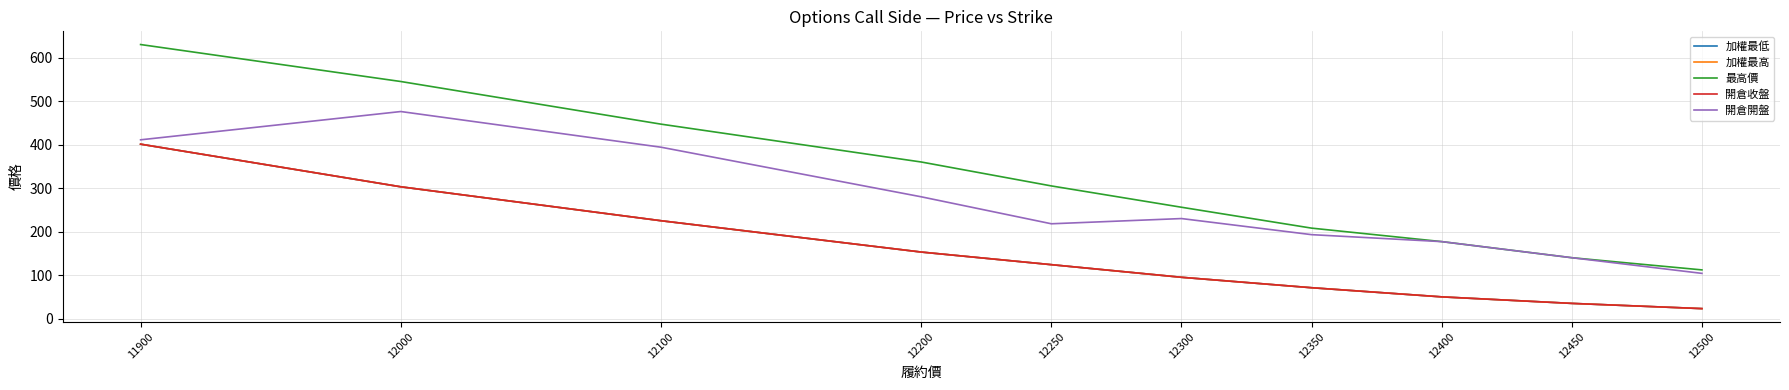

Which series has the largest range (max minus min)?

最高價